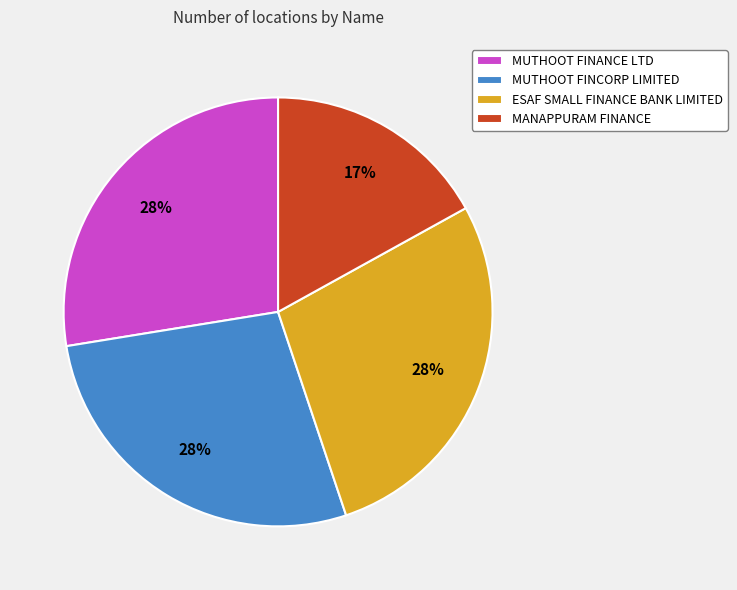

Do ESAF SMALL FINANCE BANK LIMITED and MUTHOOT FINCORP LIMITED together represent more than half of the pie?

Yes